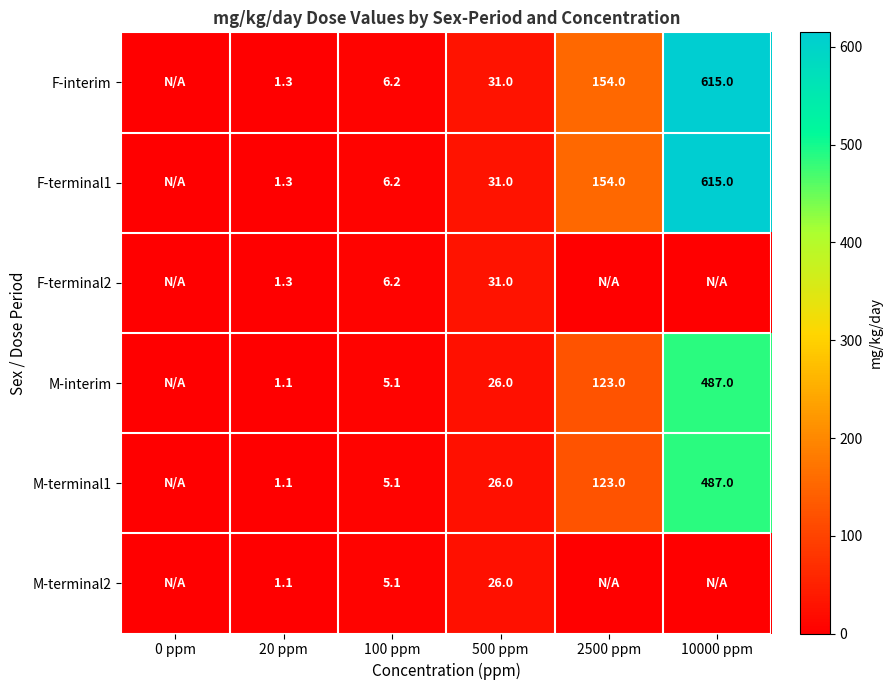

True or false: M-terminal2 has a value of 0.2 at 20 ppm.

False